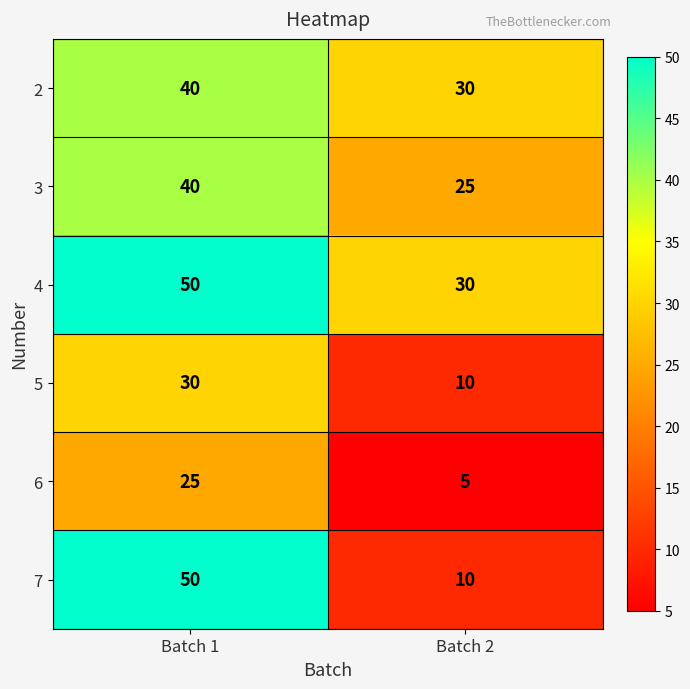

What is the sum of the 4 values at Batch 2 and Batch 1?

80